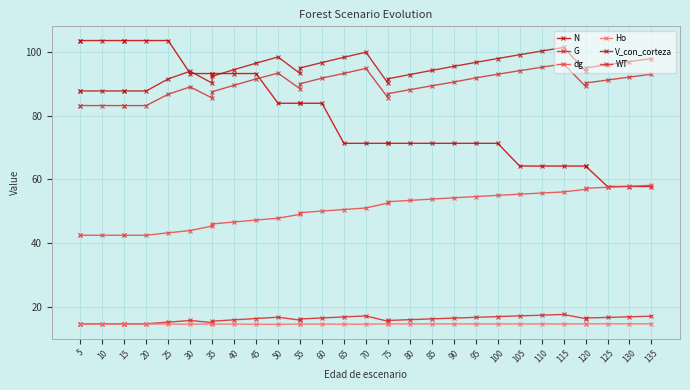

What is the approximate value of G at 80?

16.0